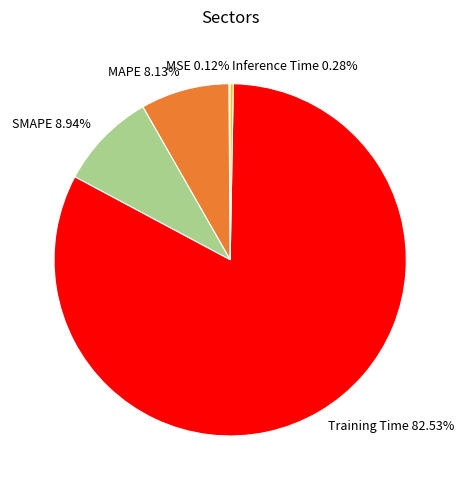

Which slice is the largest?

Training Time